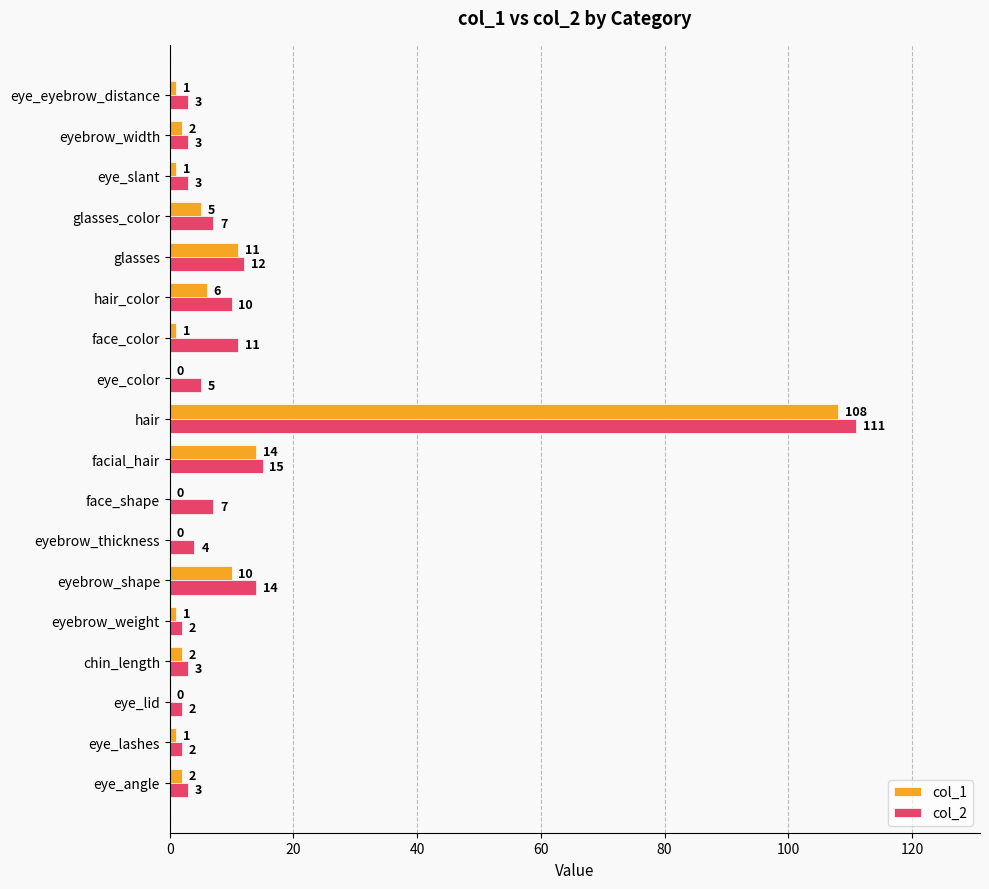

How many categories are shown in the chart?

18